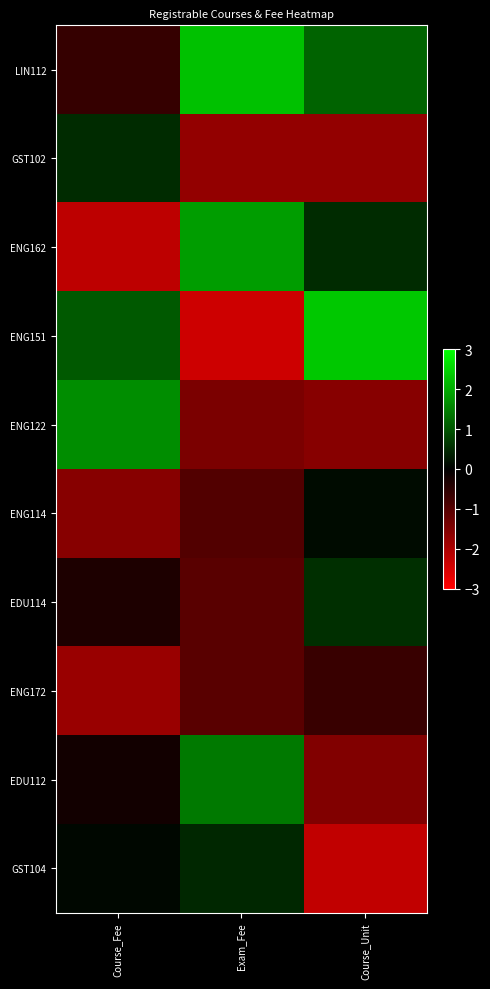

At how many categories does at least one series exceed -1?

3